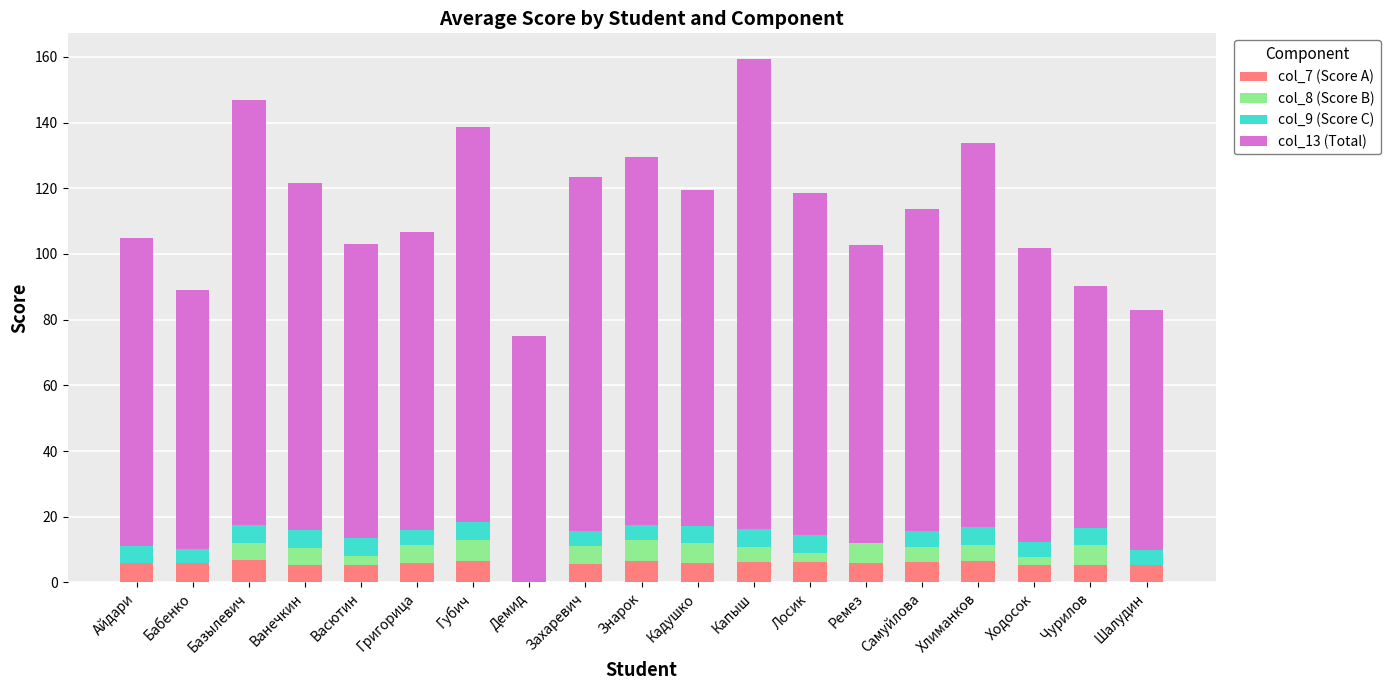

The col_8 (Score B) series shows 4.5 at Капыш. True or false?

True